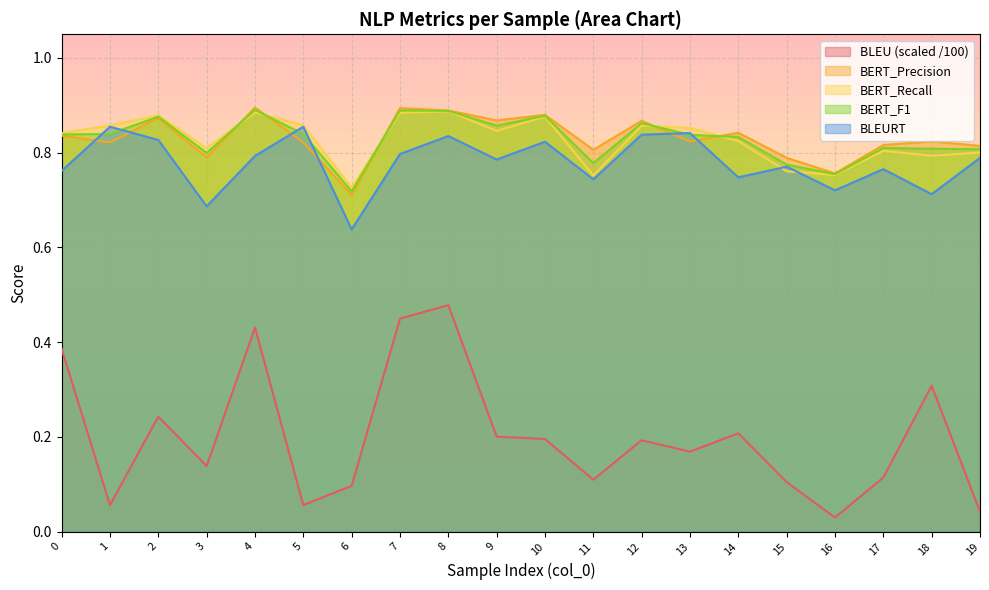

Where is the first local minimum for BERT_F1?

3